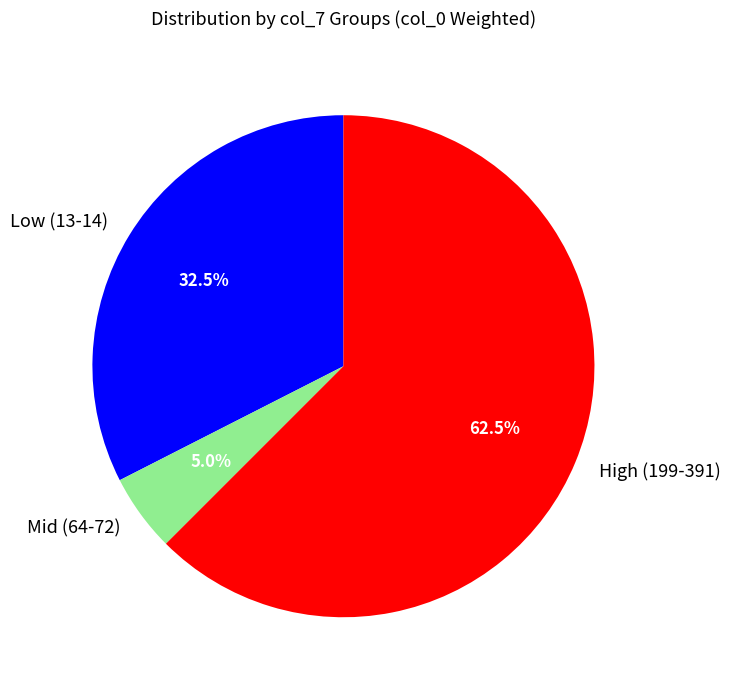

Which slice is the largest?

High (199-391)